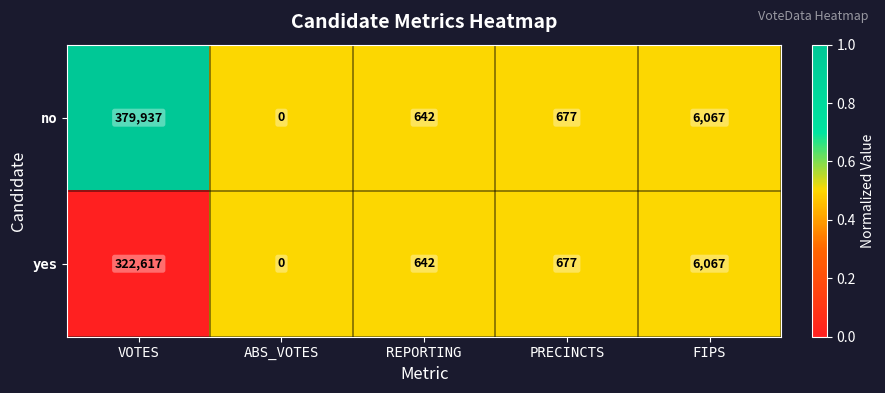

What value does the yes series have at FIPS?

6067